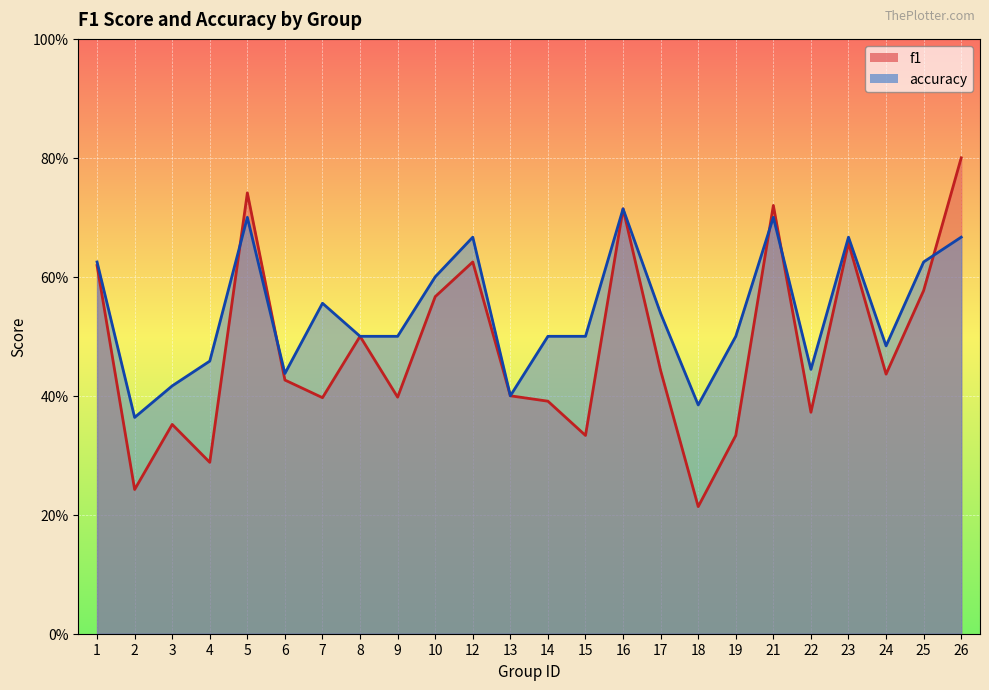

How many lines are shown in the chart?

2